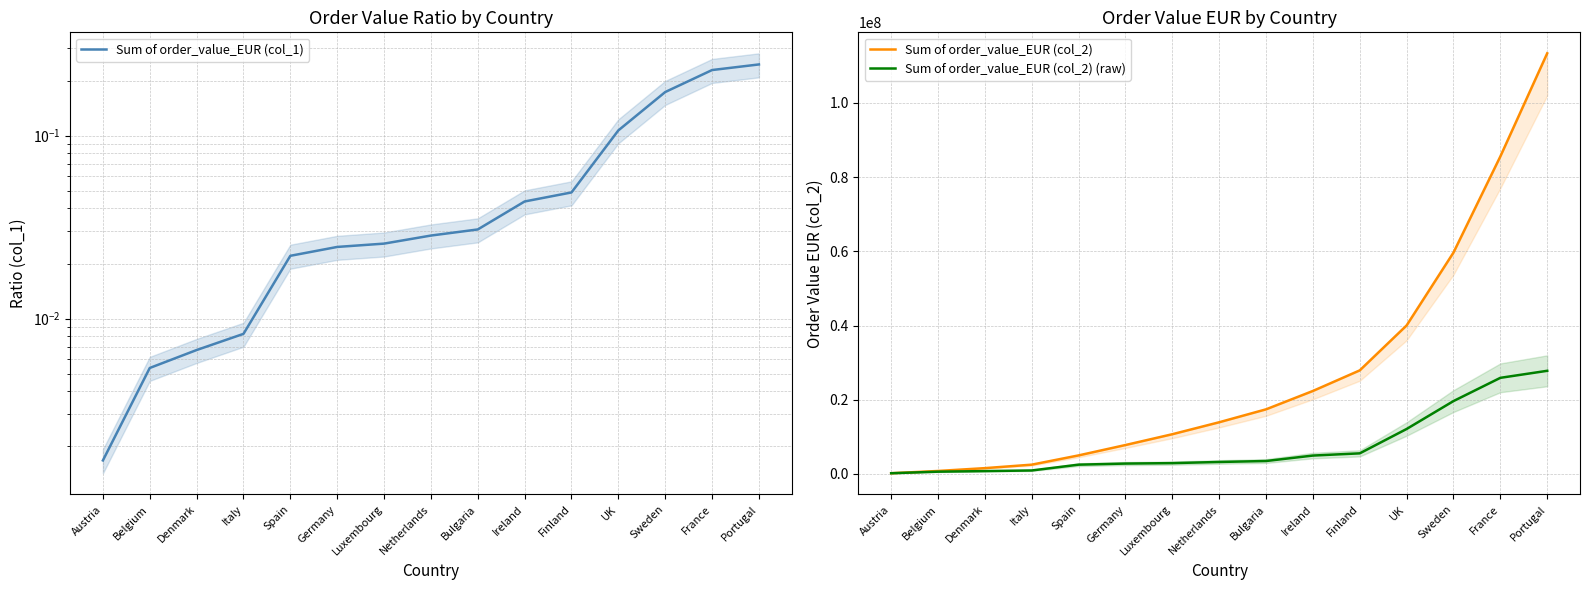

What value does the Sum of order_value_EUR (col_1) series have at Sweden?

0.2